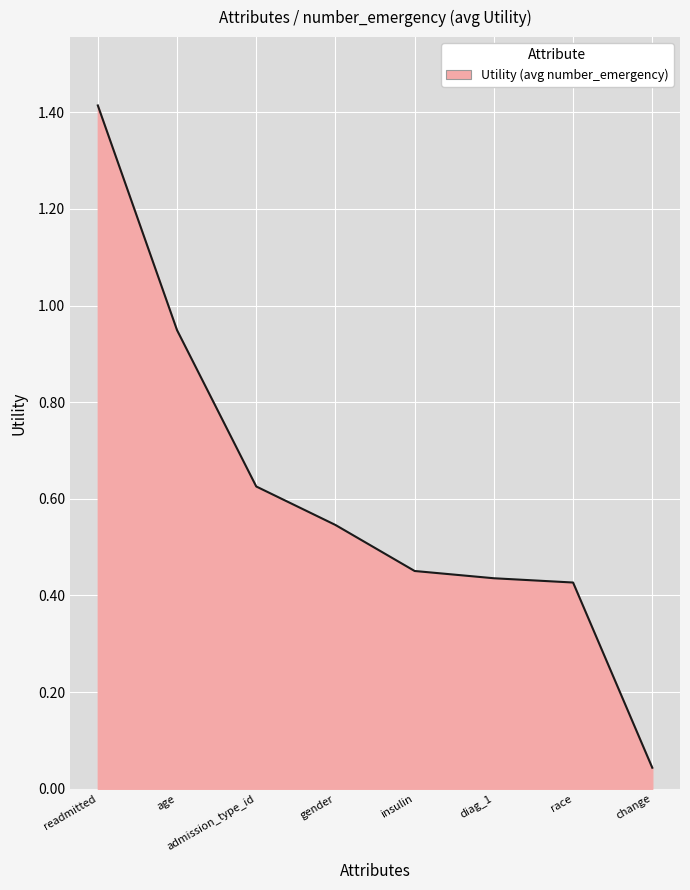

What is the sum of all values?

4.9